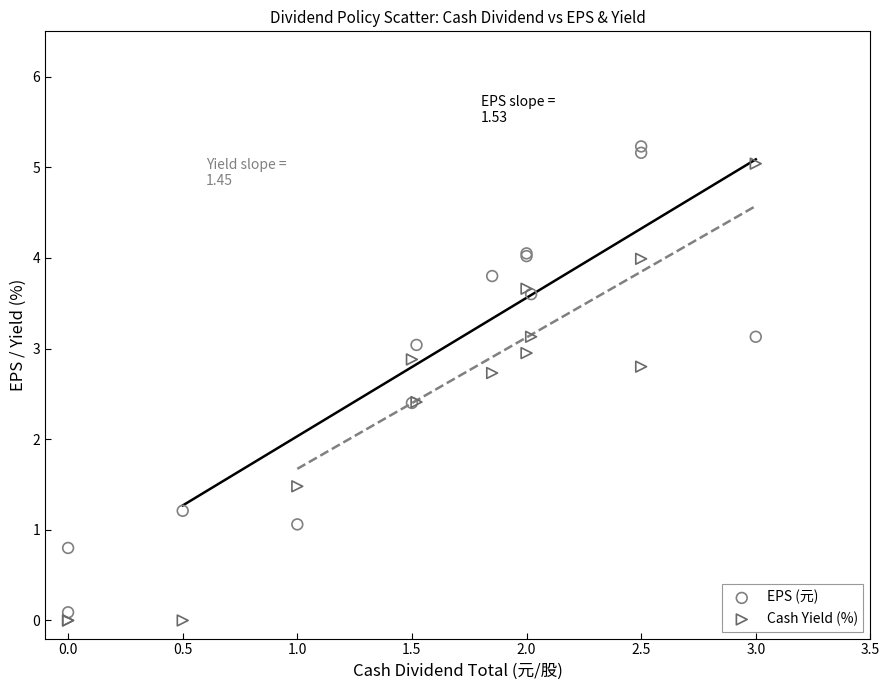

What is the X range (max minus min) for the scatter plot?

3.0